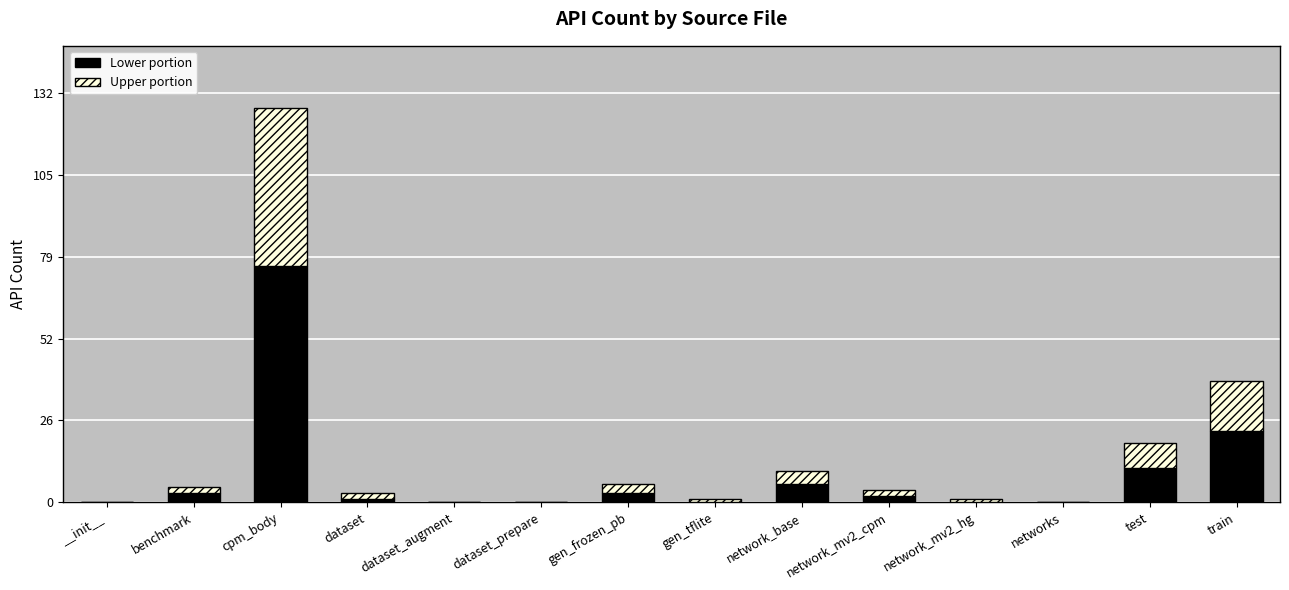

What is the sum of the values at train and networks?

39